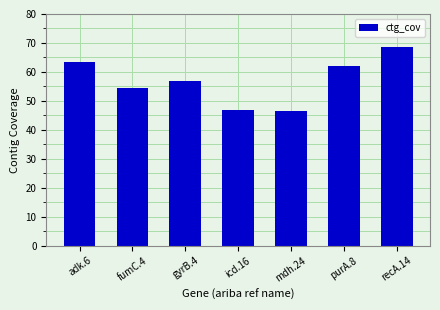

Which label corresponds to the largest value in the chart?

recA.14